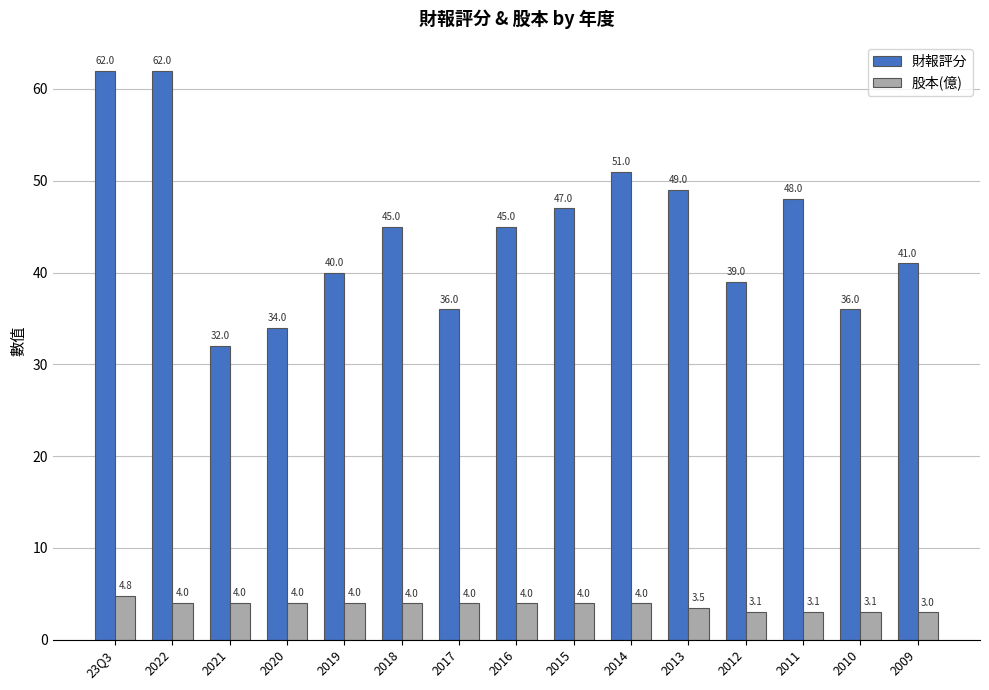

What are all the series names shown in the legend?

財報評分, 股本(億)